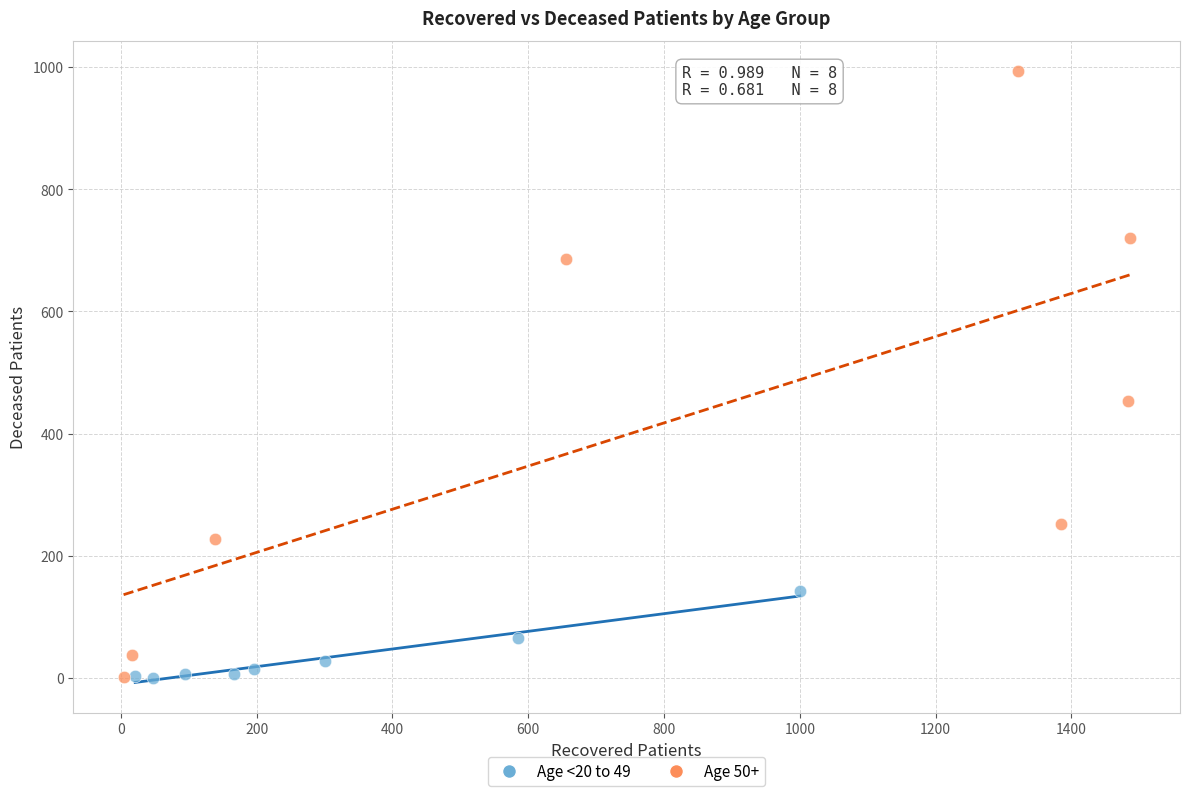

Which series has the widest spread of Y values?

Age 50+